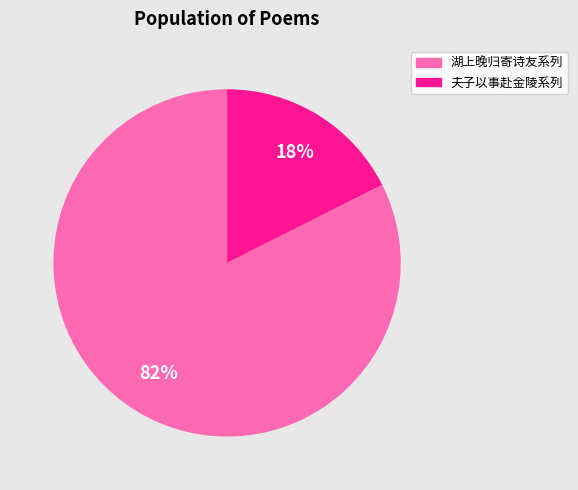

To the nearest percent, what is the average slice percentage?

50%